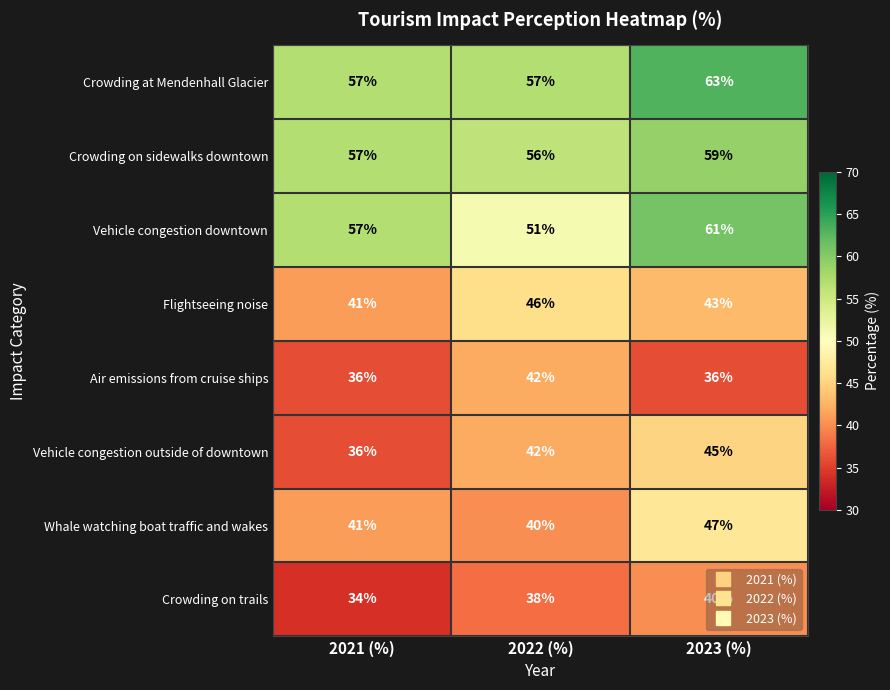

Which series has the largest total across all categories?

Crowding at Mendenhall Glacier